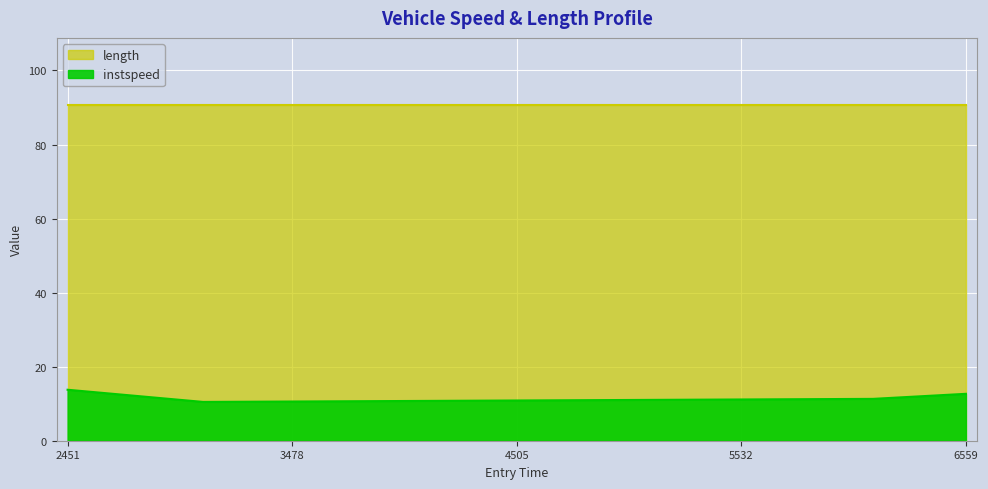

What is the change in value from 6135.143169757576 to 6559.778279443974?

+1.4